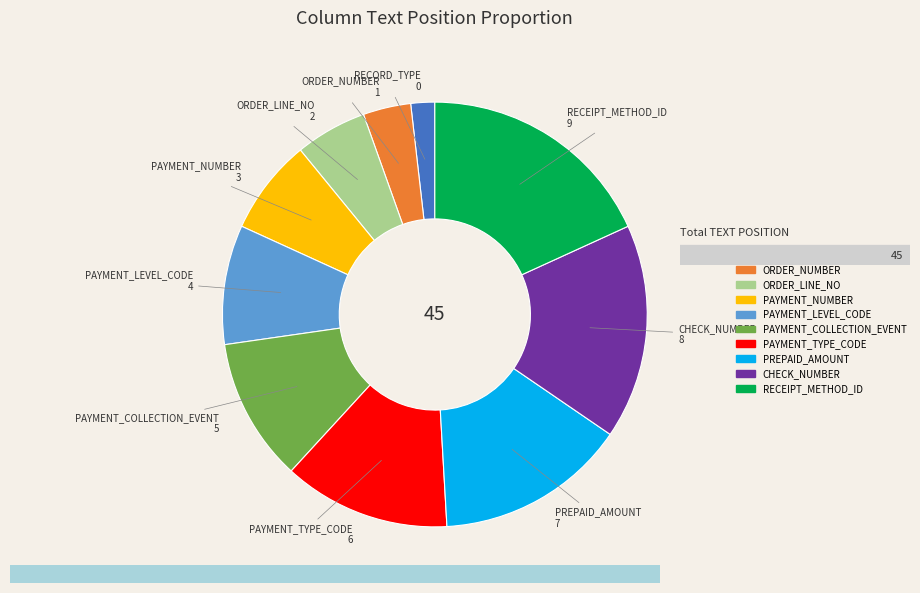

Which category has the biggest portion of the pie?

RECEIPT_METHOD_ID